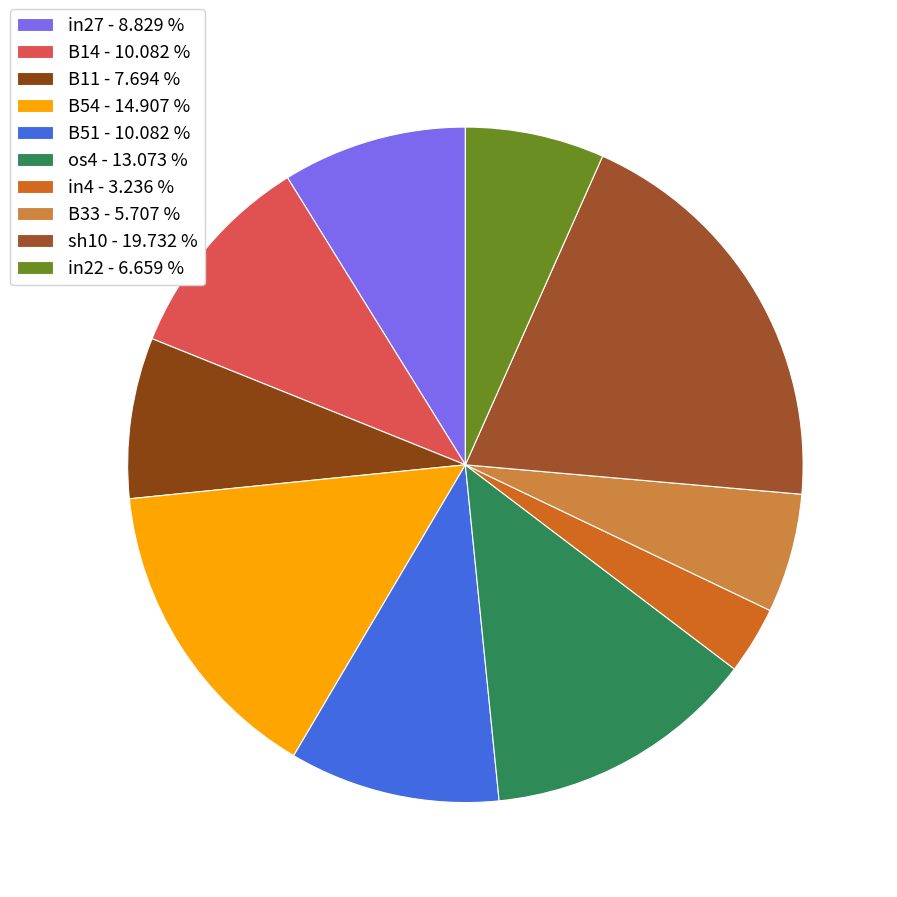

What is the largest slice in the pie chart?

sh10